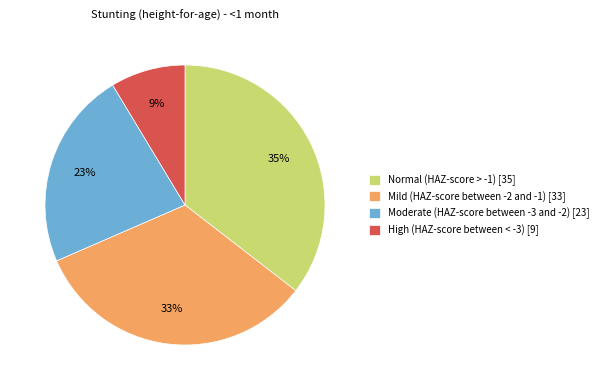

Which category has the smallest portion of the pie?

High (HAZ-score between < -3)